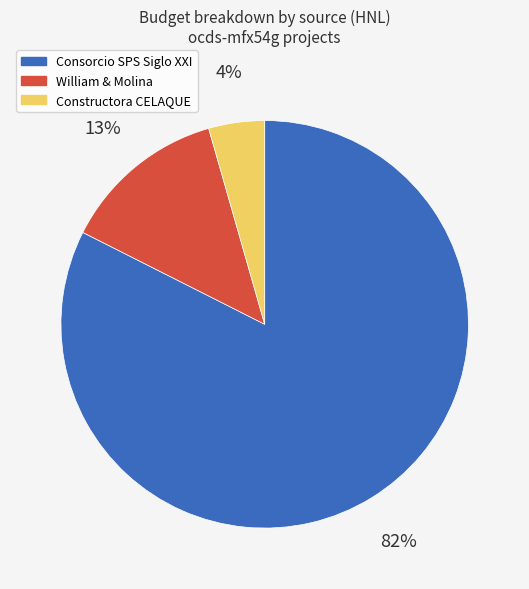

Is there any slice that represents more than half of the pie?

Yes